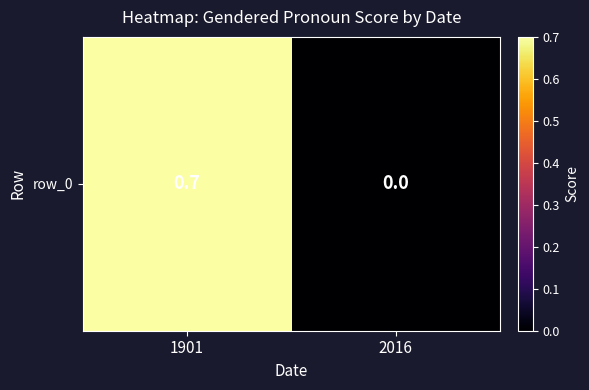

What is the change in value from 1901 to 2016?

-0.7